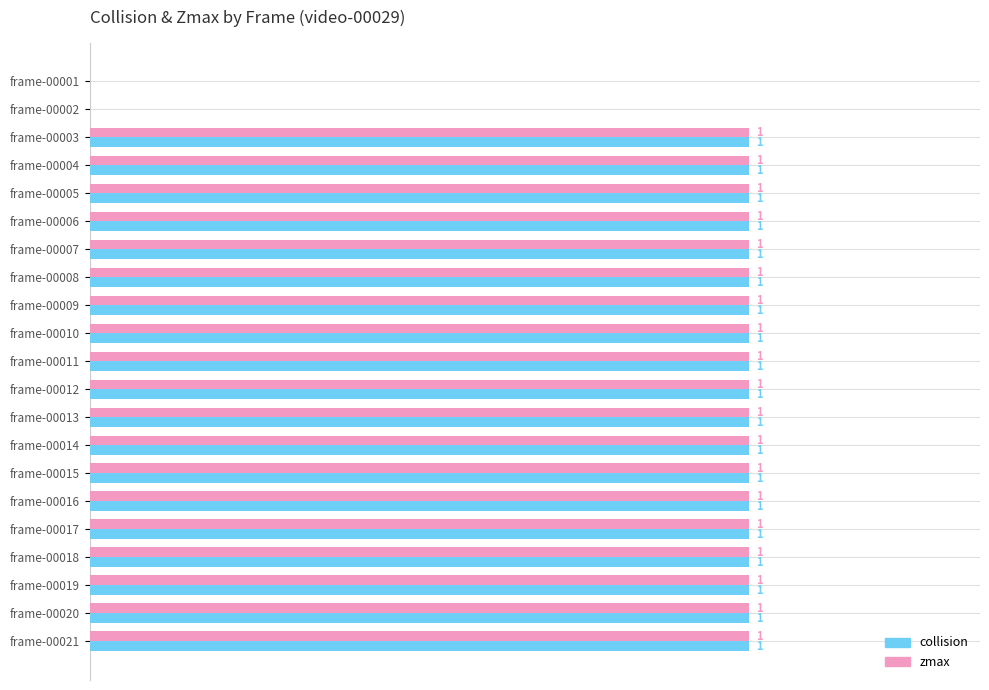

Is the value of zmax at frame-00002 greater than the value of collision at frame-00017?

No